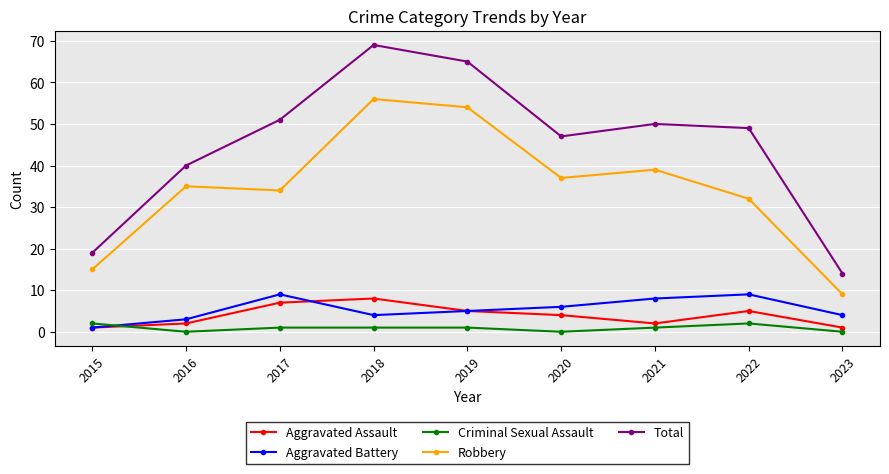

The Robbery series shows 9 at 2023. True or false?

True